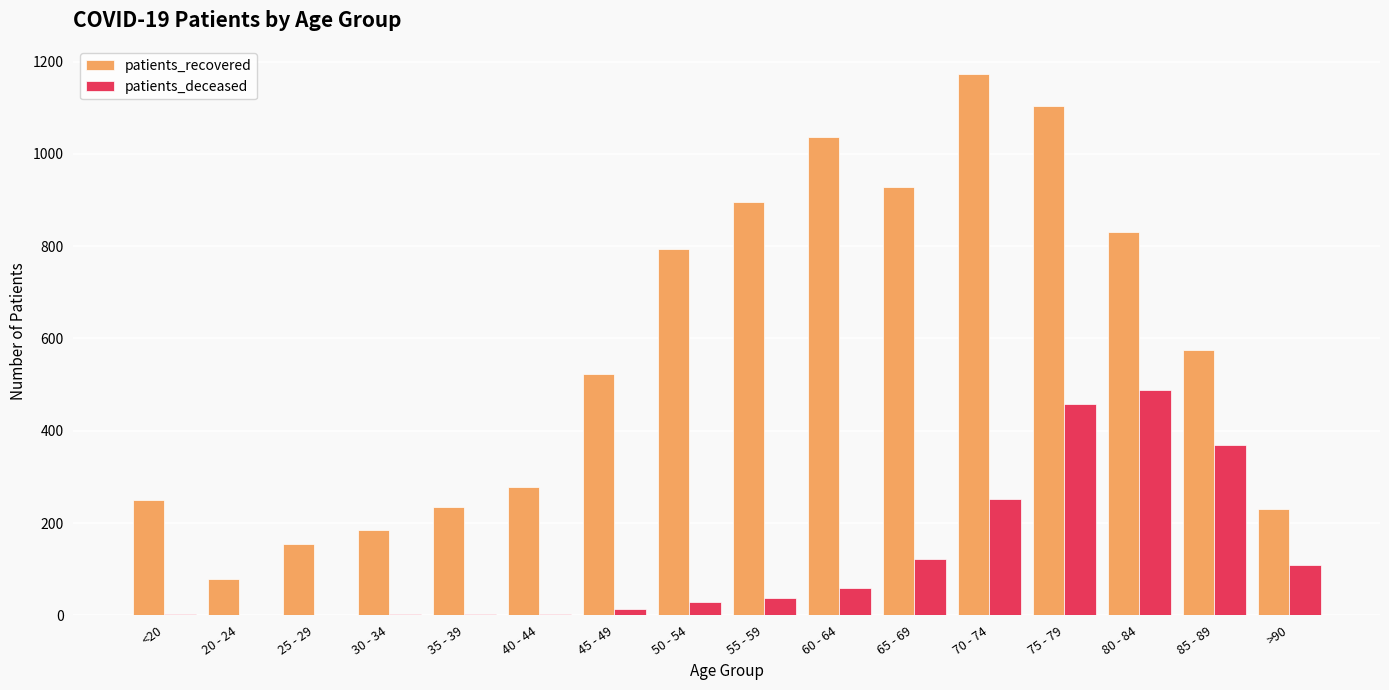

Are the bars grouped side by side (vs. stacked)?

Yes